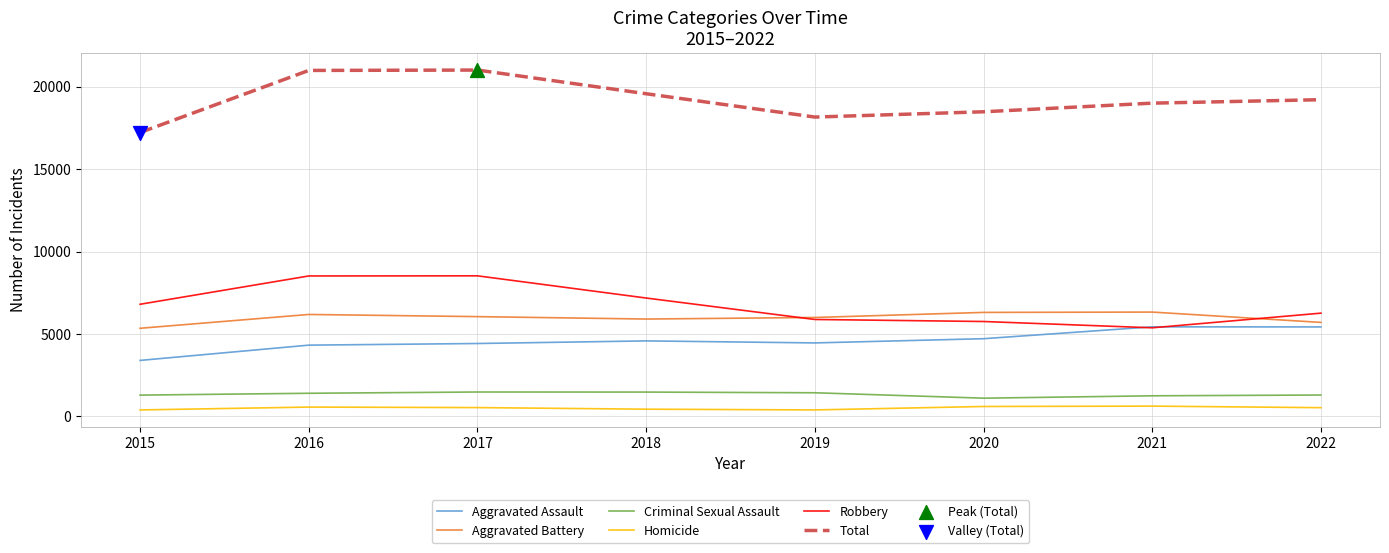

At how many categories does at least one series exceed 3926?

8